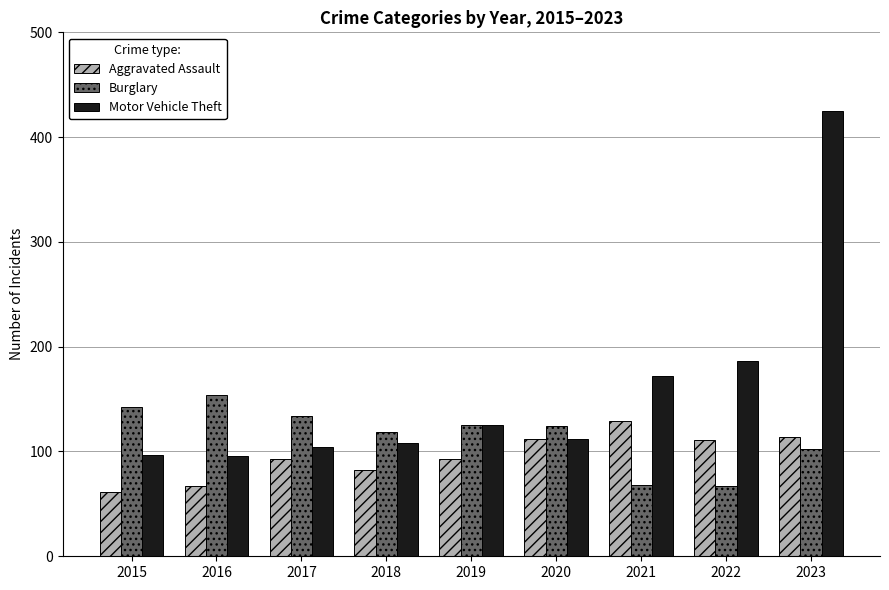

What is the sum of all Aggravated Assault values?

862